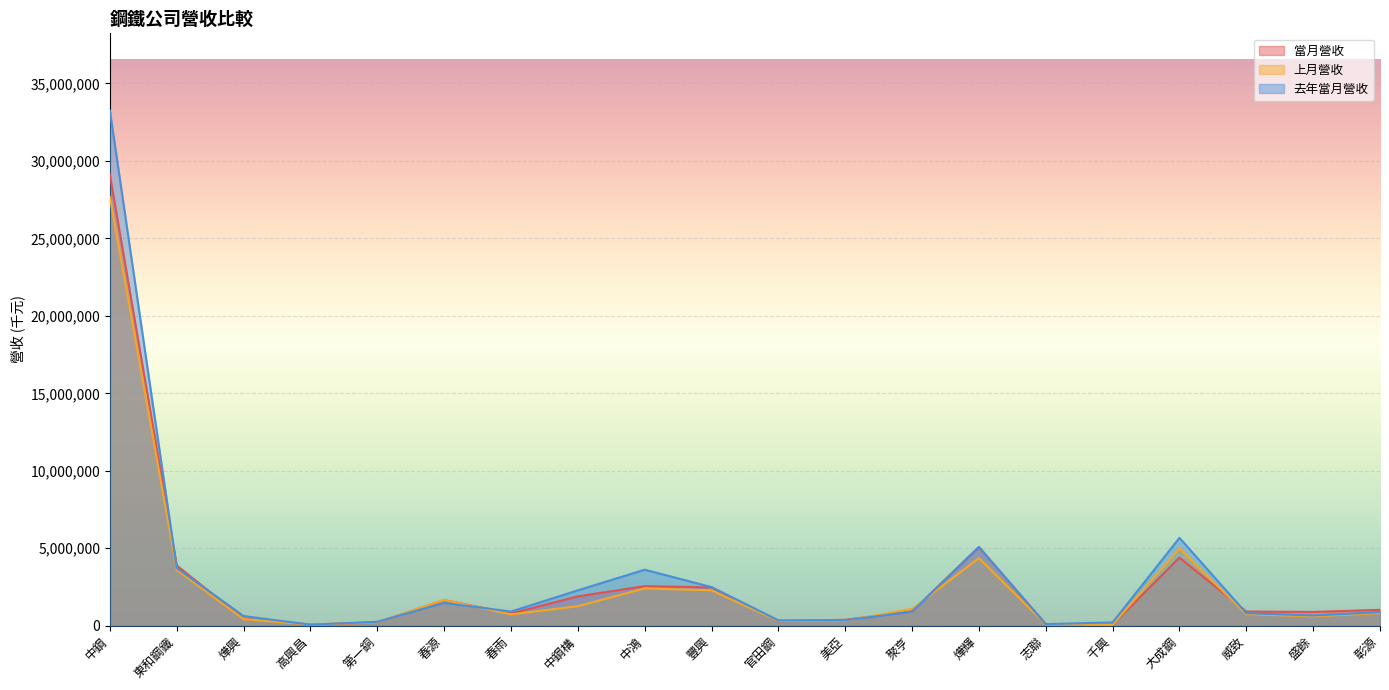

What is the difference between the maximum and minimum values in the 去年當月營收 series?

33180544